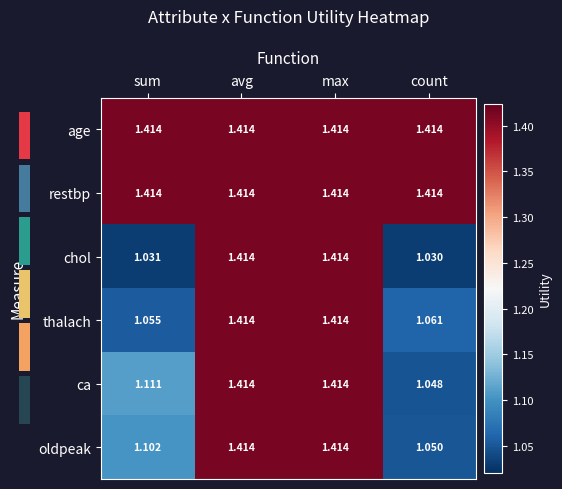

Reading right to left, extract all data points from this chart.

age: count=1.4	max=1.4	avg=1.4	sum=1.4
restbp: count=1.4	max=1.4	avg=1.4	sum=1.4
chol: count=1.0	max=1.4	avg=1.4	sum=1.0
thalach: count=1.1	max=1.4	avg=1.4	sum=1.1
ca: count=1.0	max=1.4	avg=1.4	sum=1.1
oldpeak: count=1.1	max=1.4	avg=1.4	sum=1.1